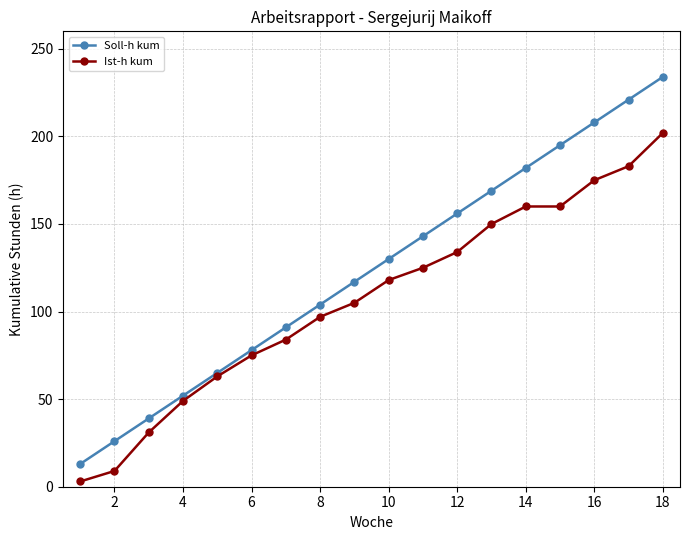

Which series has the largest total across all categories?

Soll-h kum